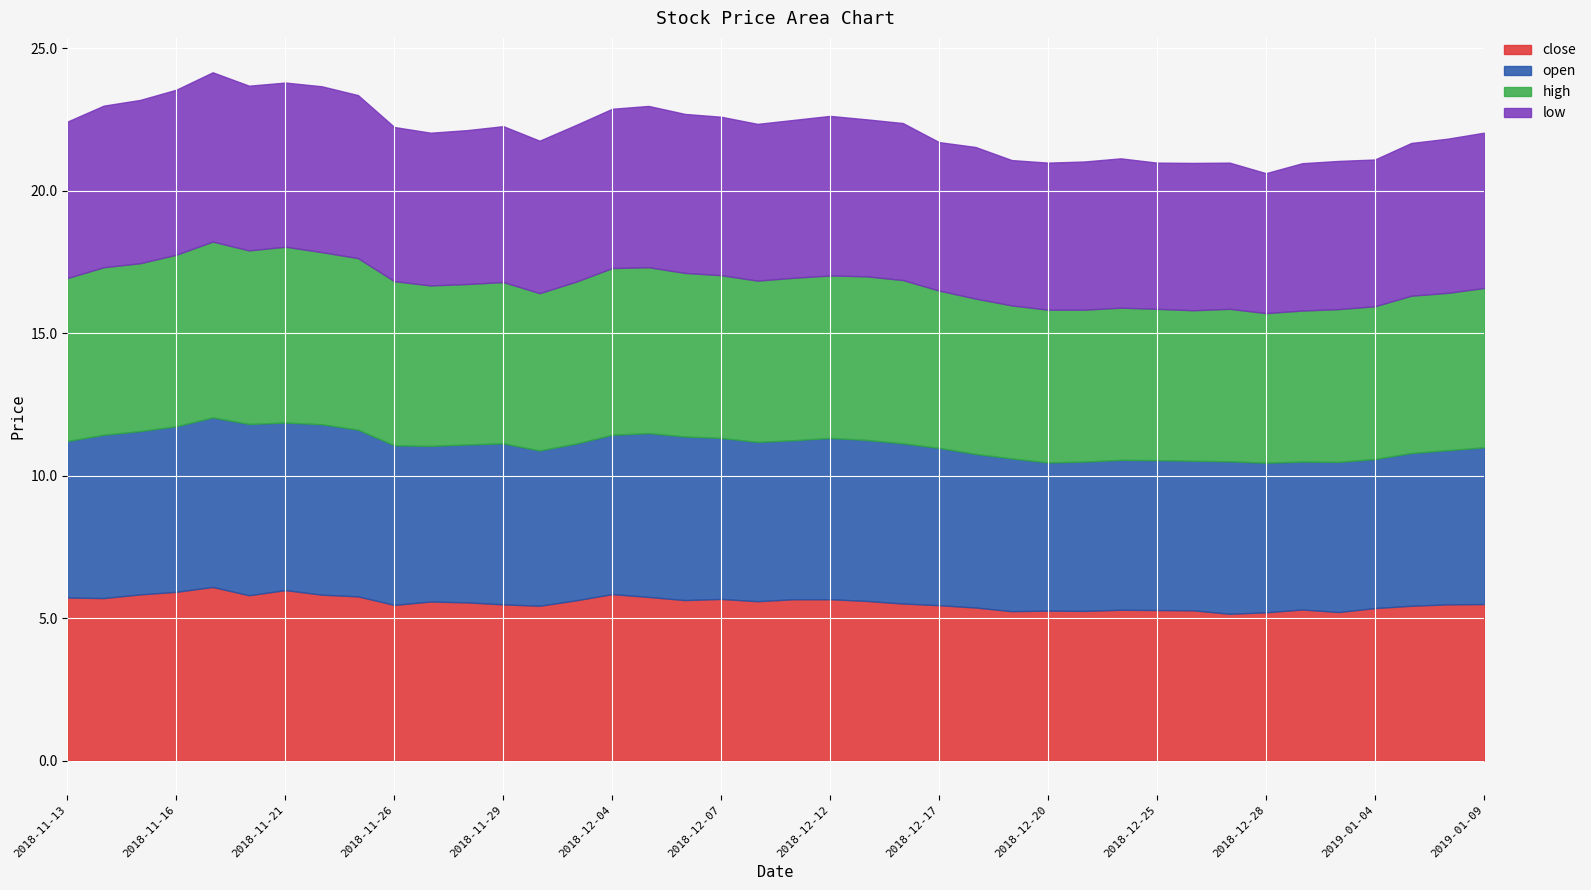

Where do open and close first cross each other?

2018-11-13 and 2018-11-14